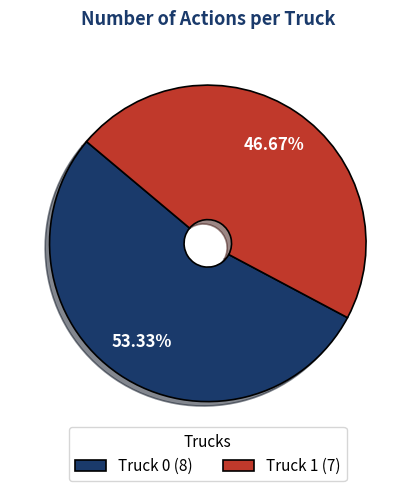

What is the largest slice in the pie chart?

Truck 0